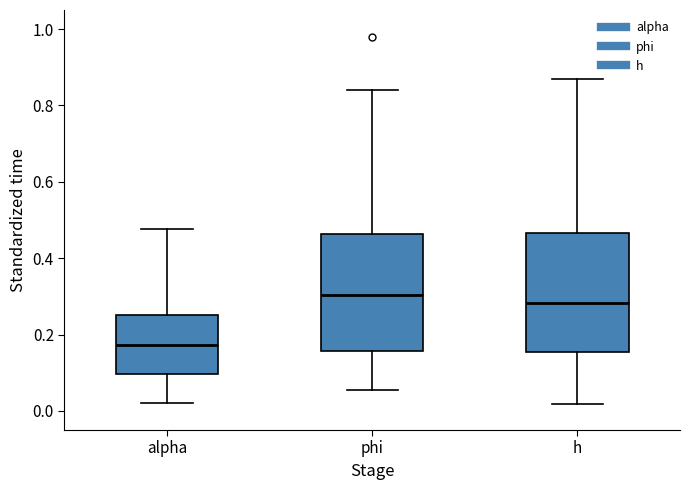

Which box's median line is the highest?

phi